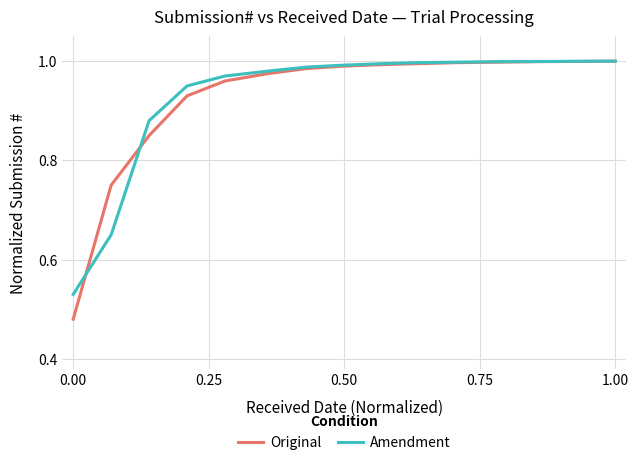

Count the number of data series in this chart.

2